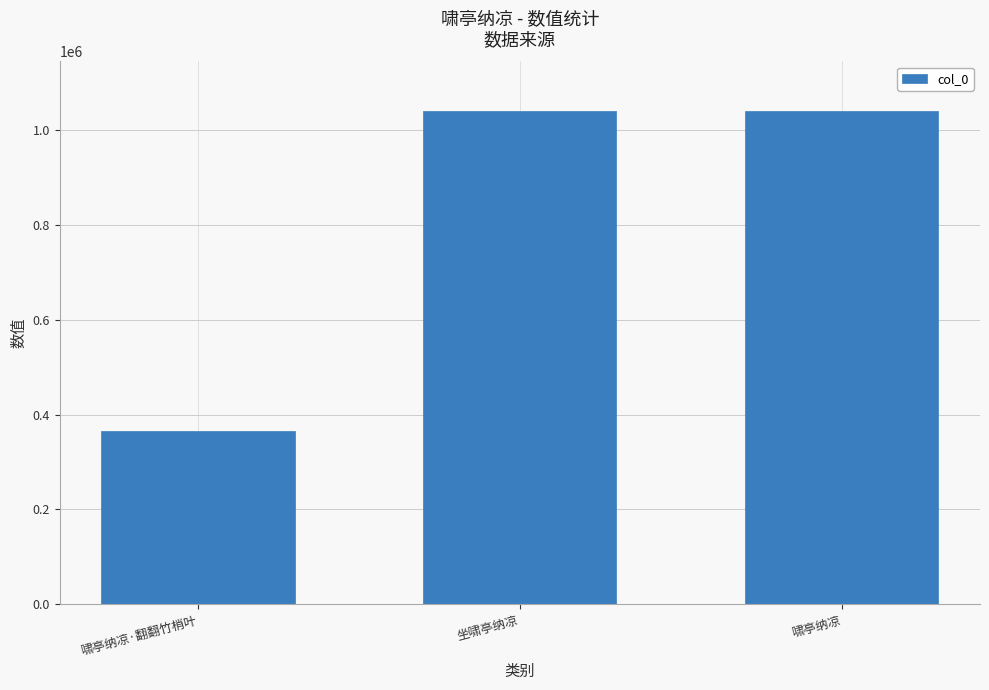

What is the difference between the maximum and minimum values?

675782